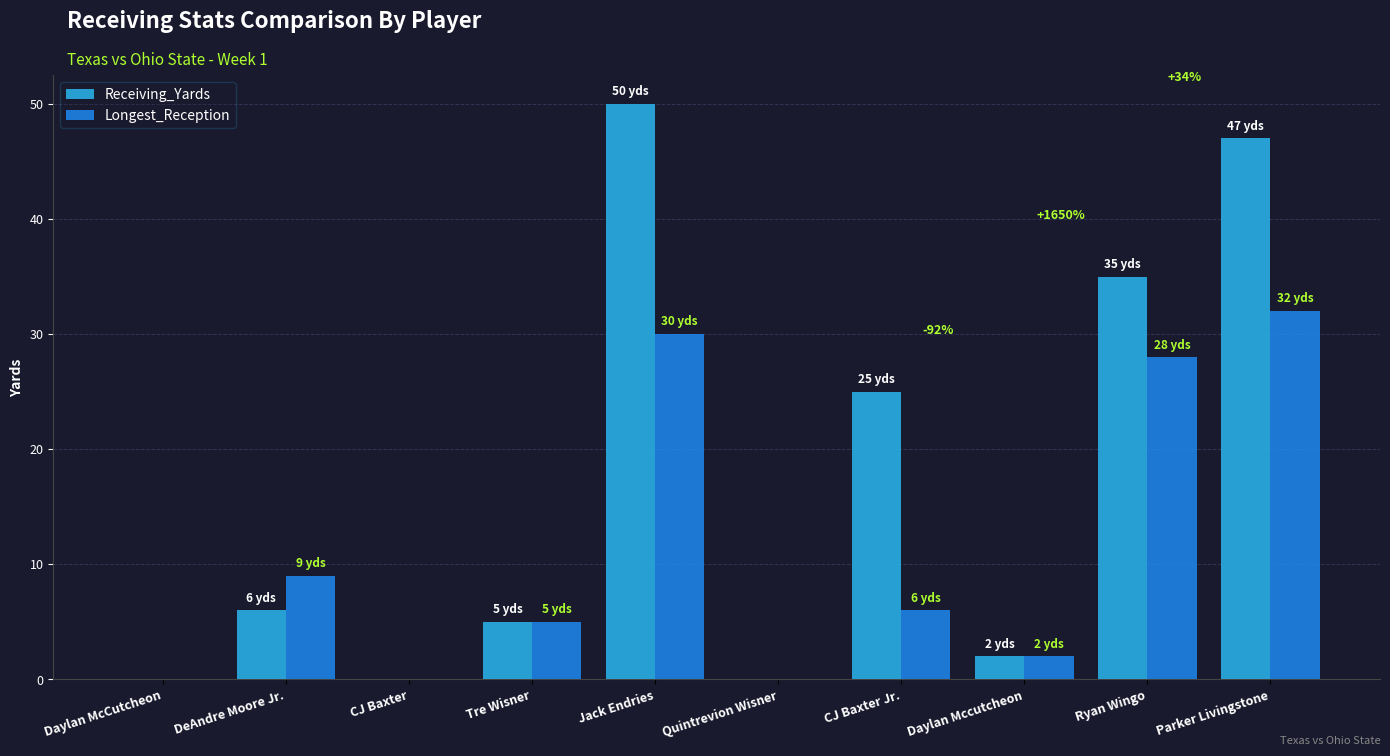

What is the sum of all Longest_Reception values?

112